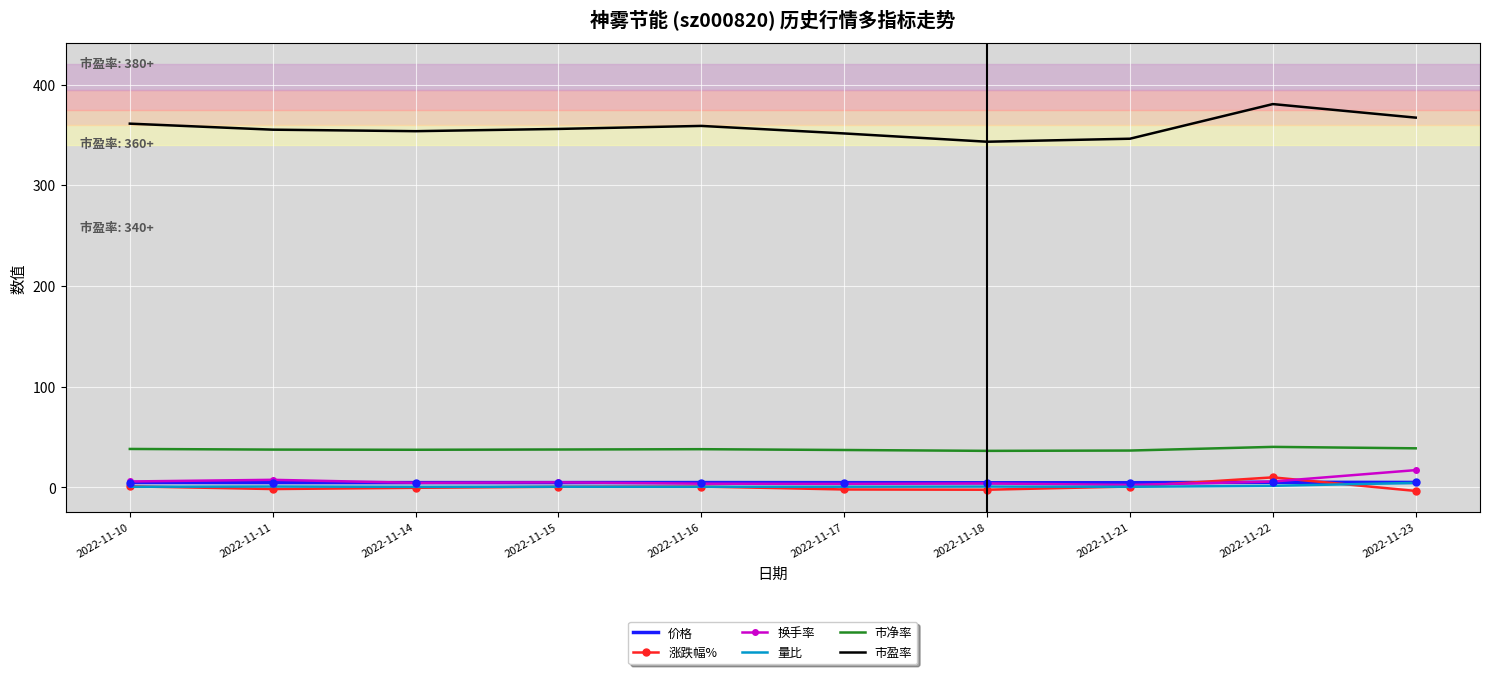

Is the value of 价格 at 2022-11-23 greater than the value of 换手率 at 2022-11-23?

No